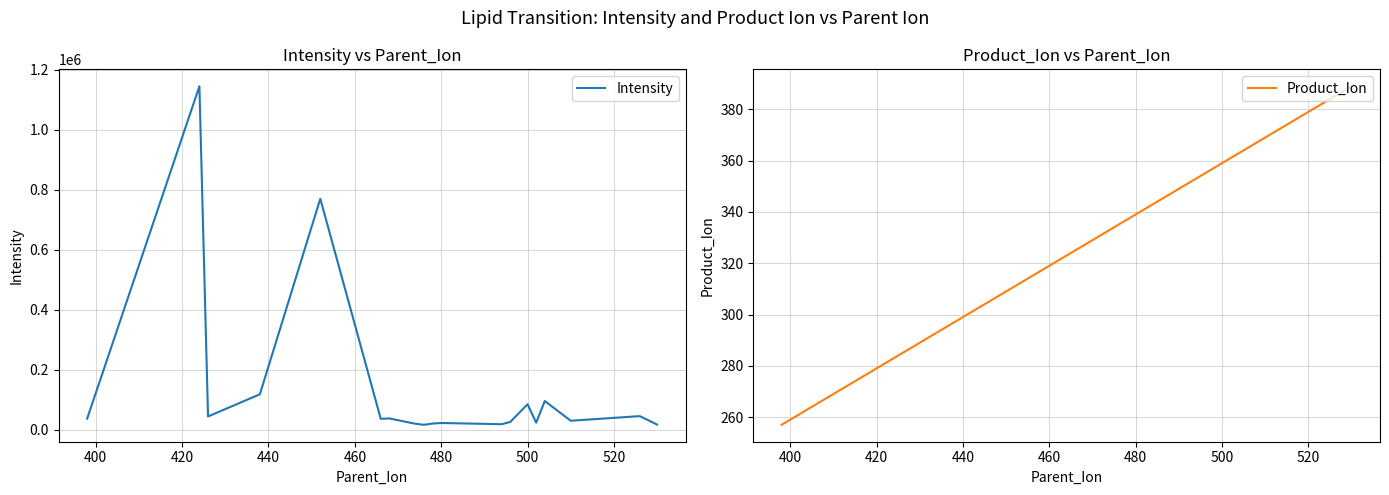

Reading right to left, extract all data points from this chart.

Intensity: 17219.2	45269.5	29895.4	95648.7	23548.2	84849.9	25814.3	18371.3	22356.2	20451.5	16357.5	19893.3	37529.1	36344.3	770309.7	118044.5	44180.8	1145576.1	36878.8
Product_Ion: 389.0	385.0	369.0	363.0	361.0	359.0	355.0	353.0	339.0	337.0	335.0	333.0	327.0	325.0	311.0	297.0	285.0	283.0	257.0